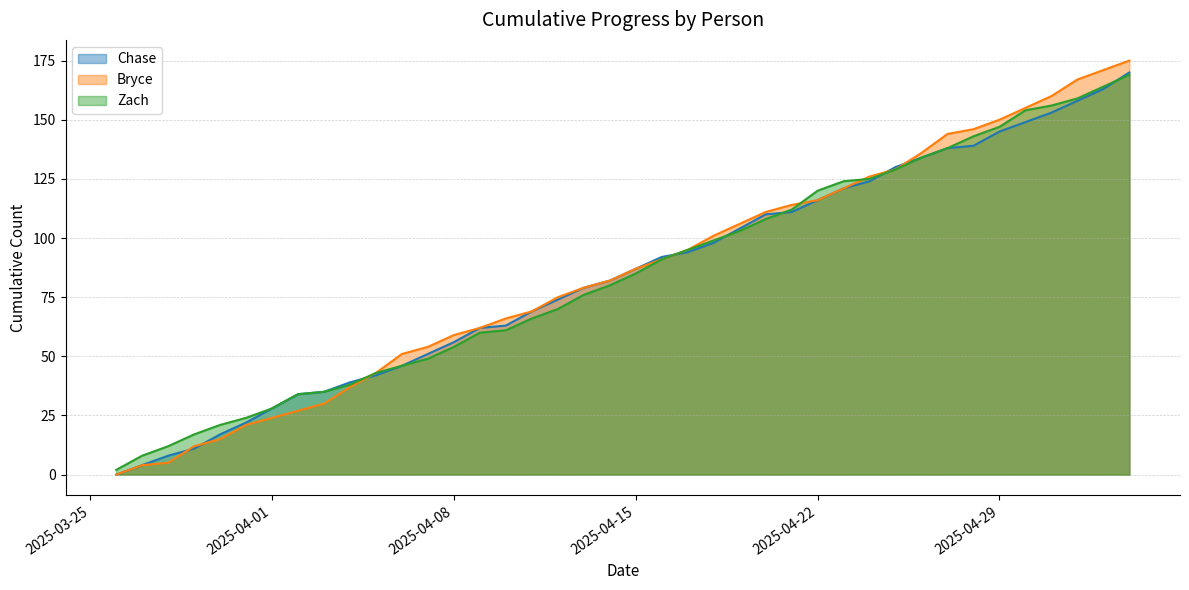

At 2025-04-27, list the series in order from largest to smallest.

Bryce, Chase, Zach